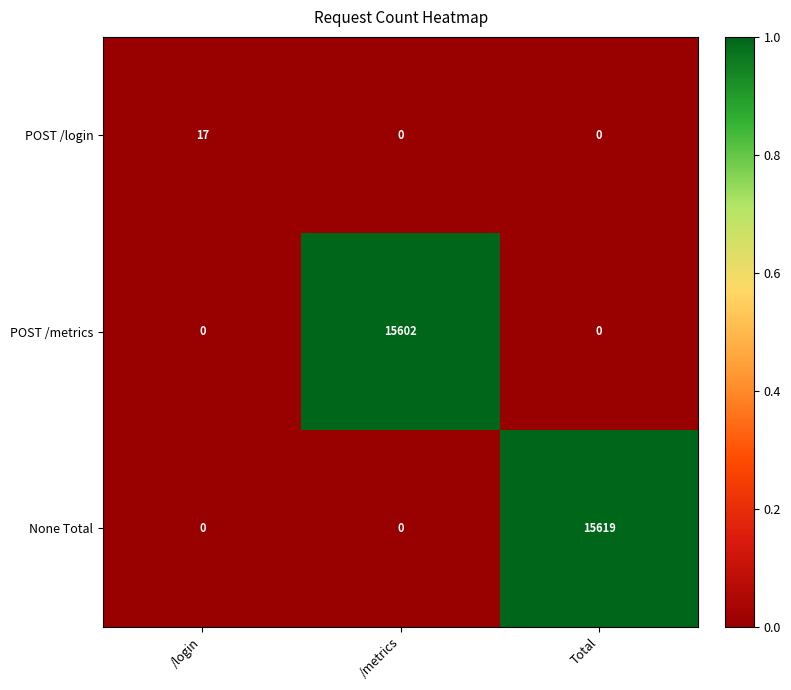

True or false: None Total has a value of 5805 at /login.

False